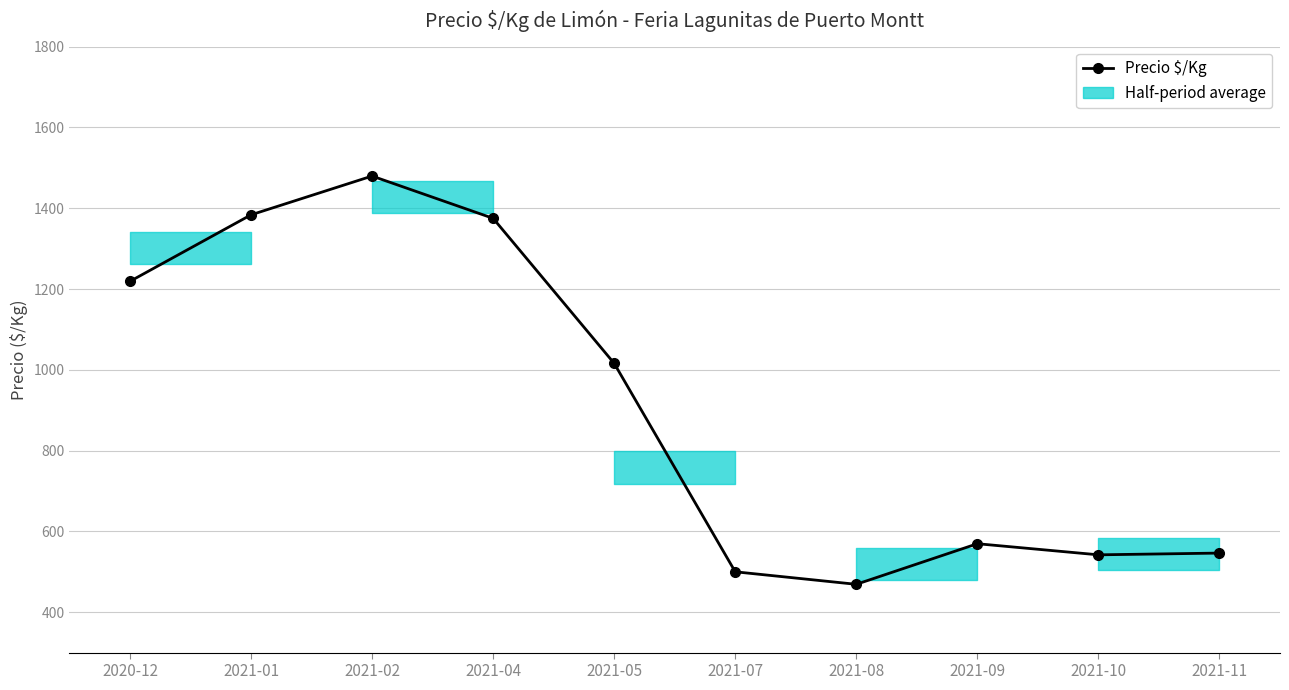

Reading left to right, extract all data points from this chart.

2020-12=1219.0	2021-01=1383.7	2021-02=1479.7	2021-04=1375.0	2021-05=1016.0	2021-07=500.0	2021-08=469.0	2021-09=569.5	2021-10=542.0	2021-11=546.3